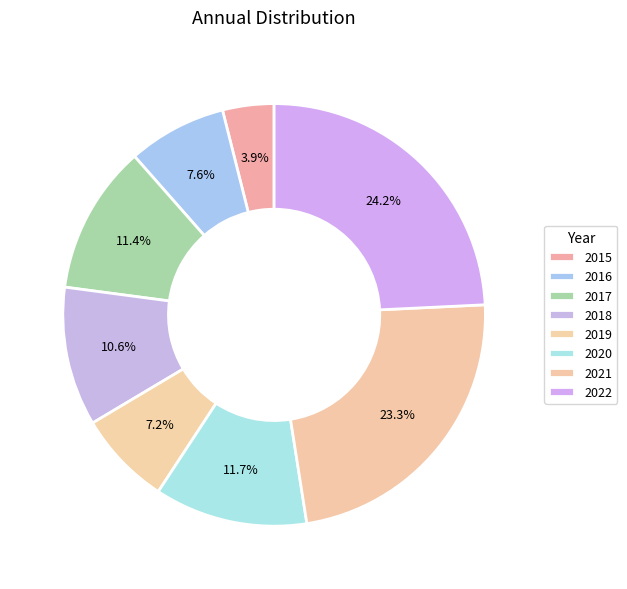

What percentage is NOT represented by 2019?

92.8%